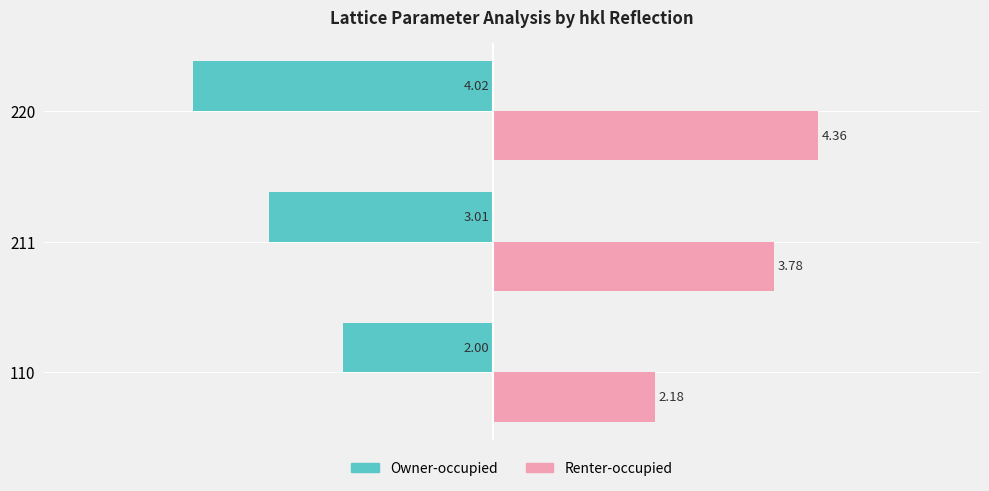

What is the spread (max minus min) of values at 211?

6.8